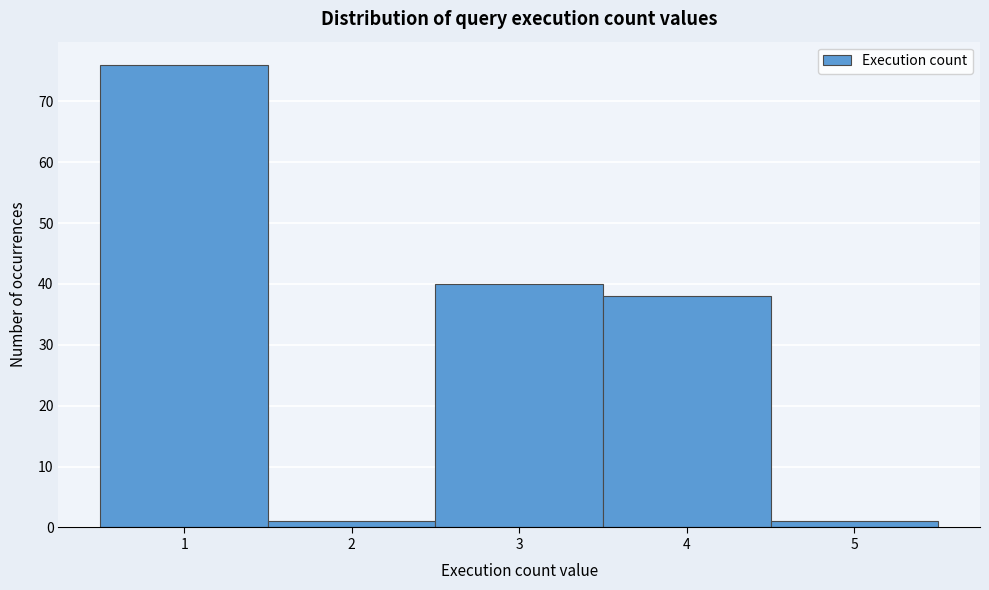

Reading left to right, list every bar in this chart as the range it spans on the x-axis followed by its height. The values are not printed on the chart, so give them approximately, as read against the axis.

0.5 to 1.5: 76
1.5 to 2.5: 1
2.5 to 3.5: 40
3.5 to 4.5: 38
4.5 to 5.5: 1